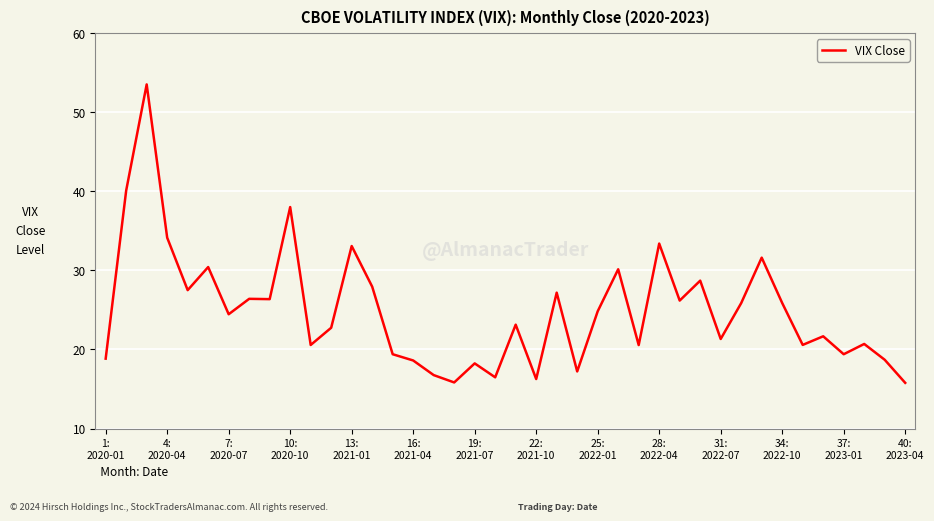

What is the minimum value shown in the chart?

15.8